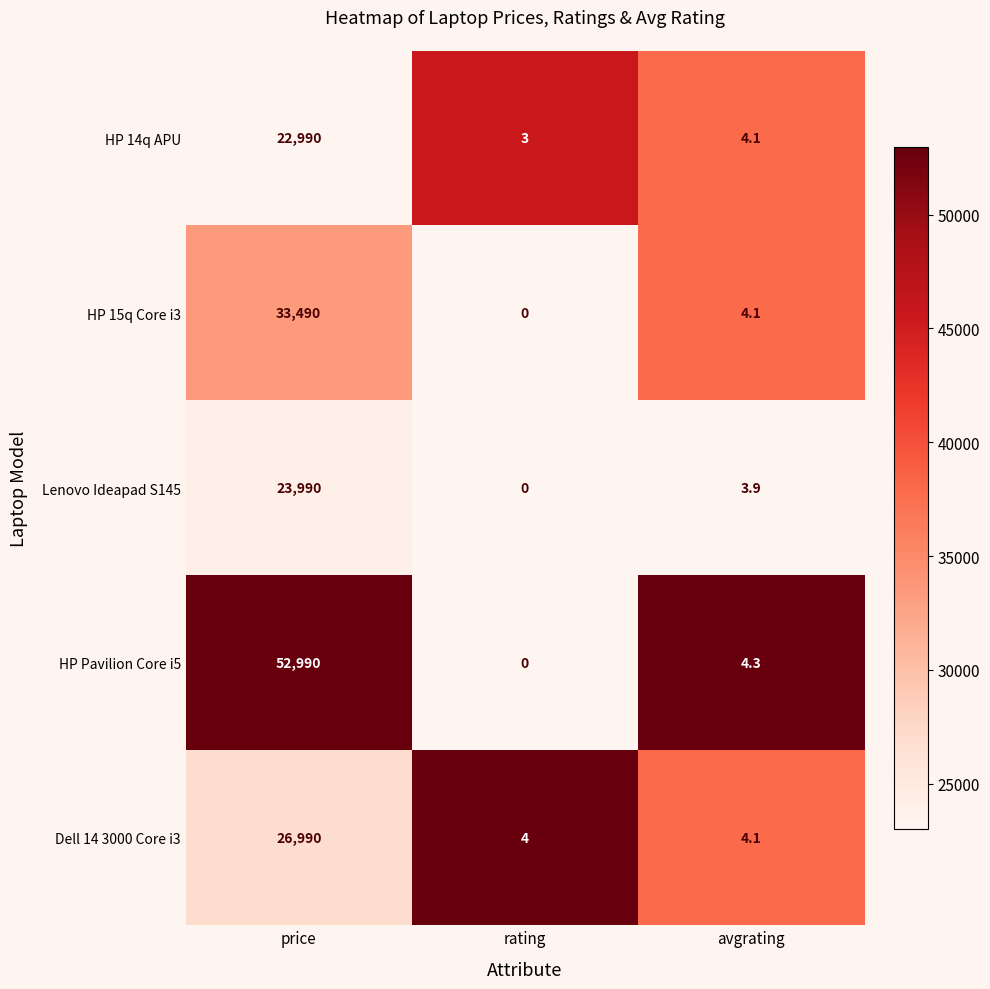

Reading right to left, what are all the values shown in this chart?

HP 14q APU: 4.1	3.0	22990.0
HP 15q Core i3: 4.1	0.0	33490.0
Lenovo Ideapad S145: 3.9	0.0	23990.0
HP Pavilion Core i5: 4.3	0.0	52990.0
Dell 14 3000 Core i3: 4.1	4.0	26990.0